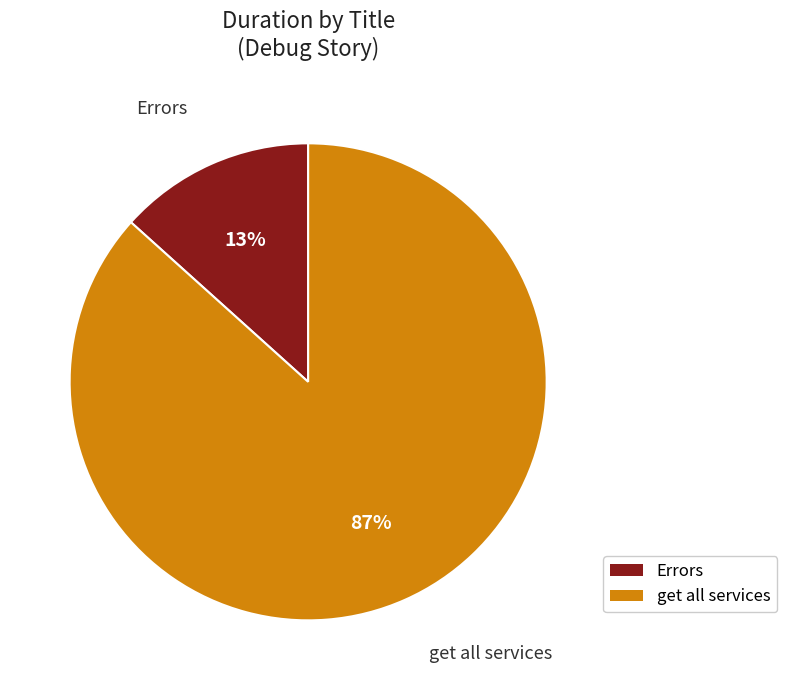

What percentage is the Errors slice, to the nearest percent?

13%